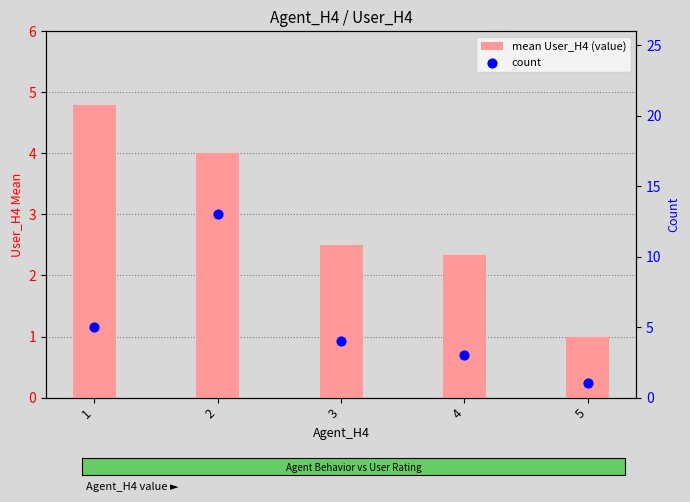

At how many categories does at least one series exceed 2?

4